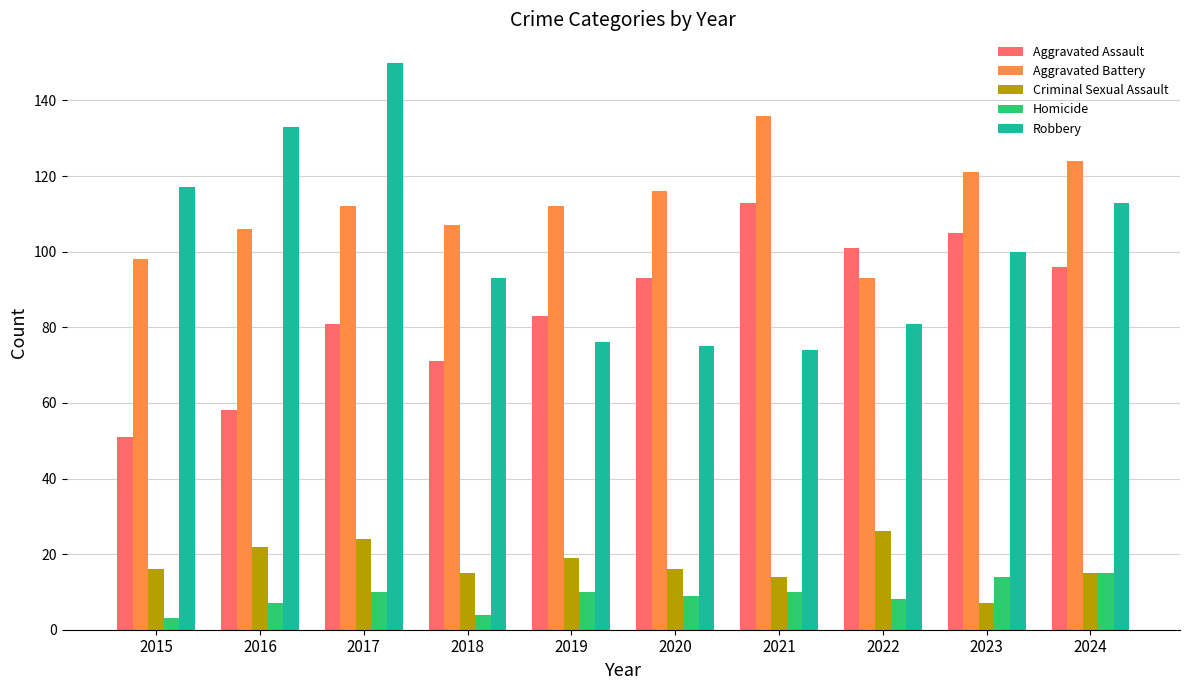

The value of Aggravated Battery at 2021 is 220. True or false?

False